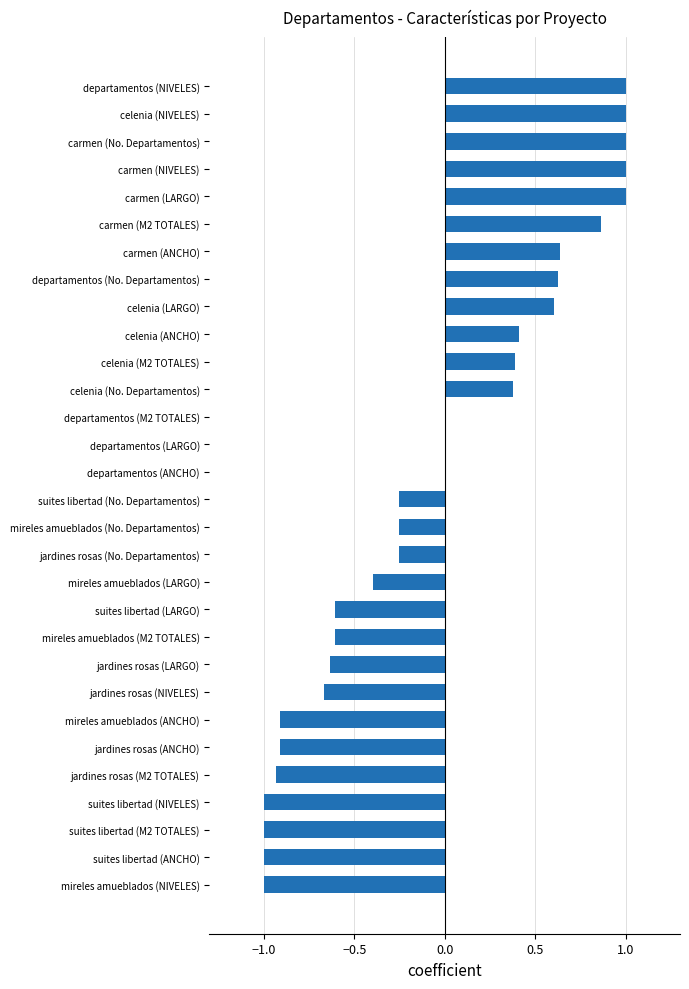

The value at mireles amueblados (NIVELES) is -0.5. True or false?

False